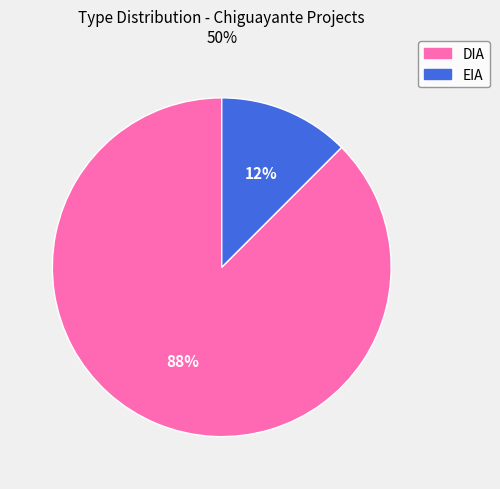

Is the sum of EIA and DIA greater than half?

Yes